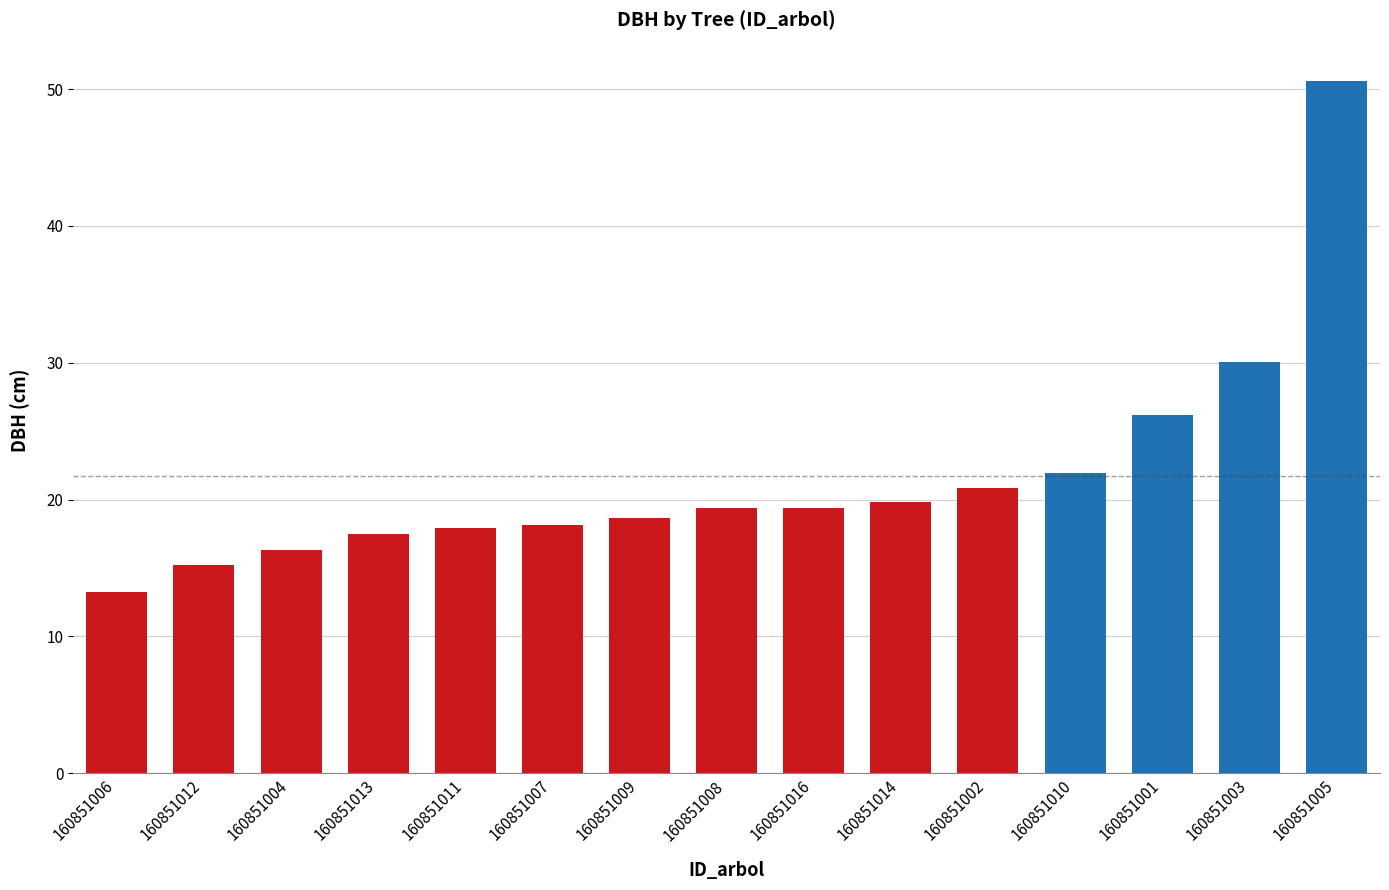

Does the chart contain any negative values?

No